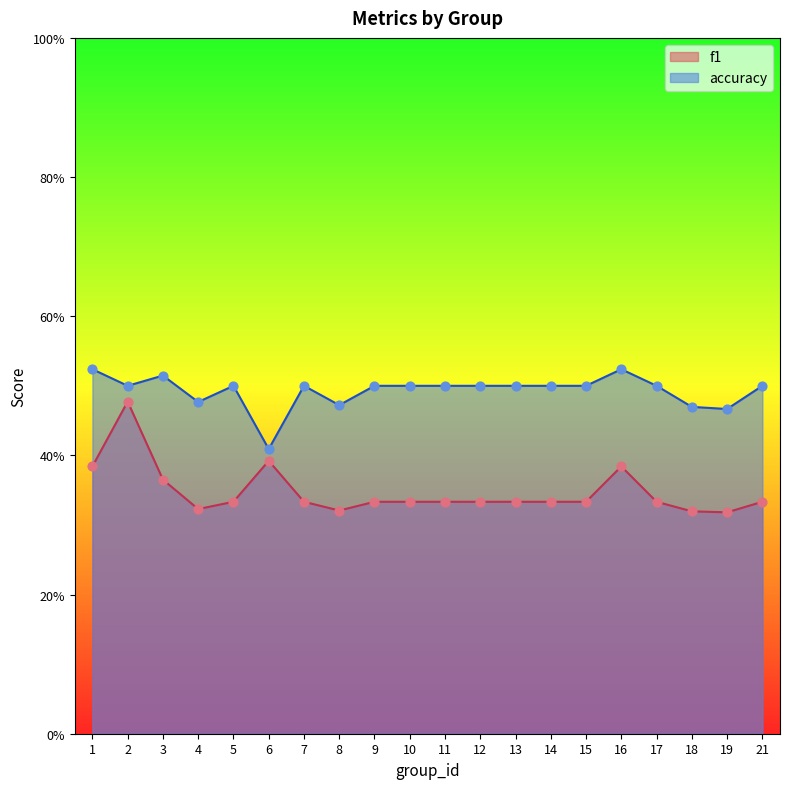

Is the value of accuracy at 6 greater than the value of f1 at 8?

Yes